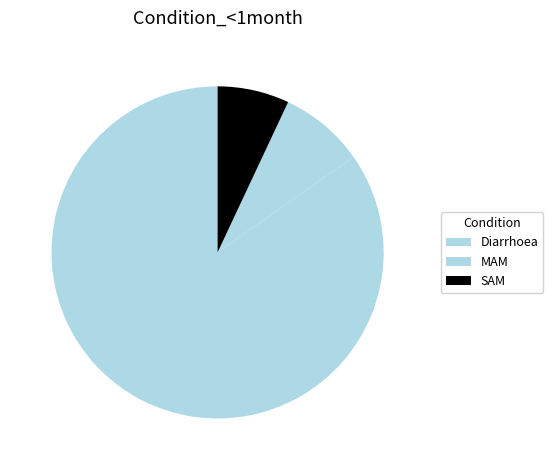

What percentage is the SAM slice, to the nearest percent?

7%